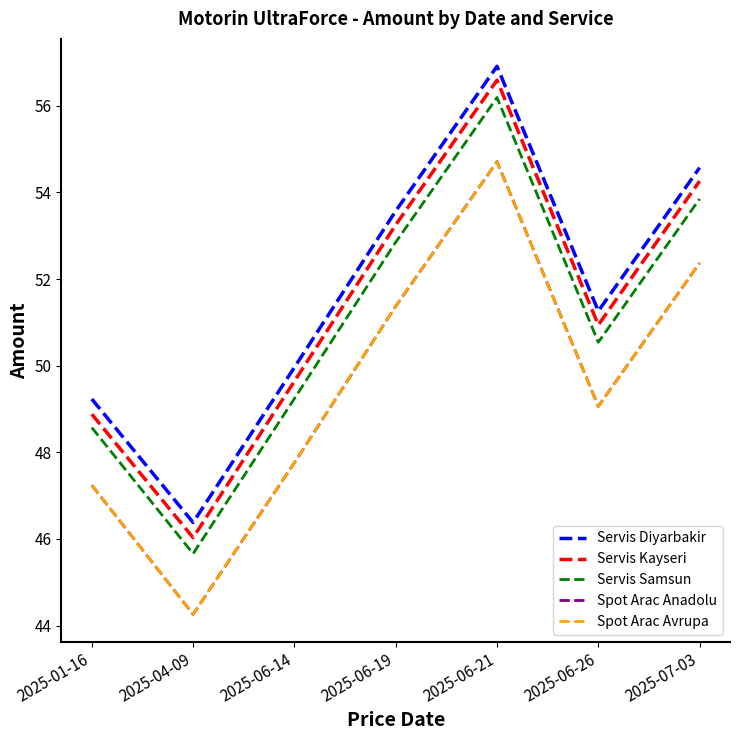

Does the chart have visible grid lines?

No